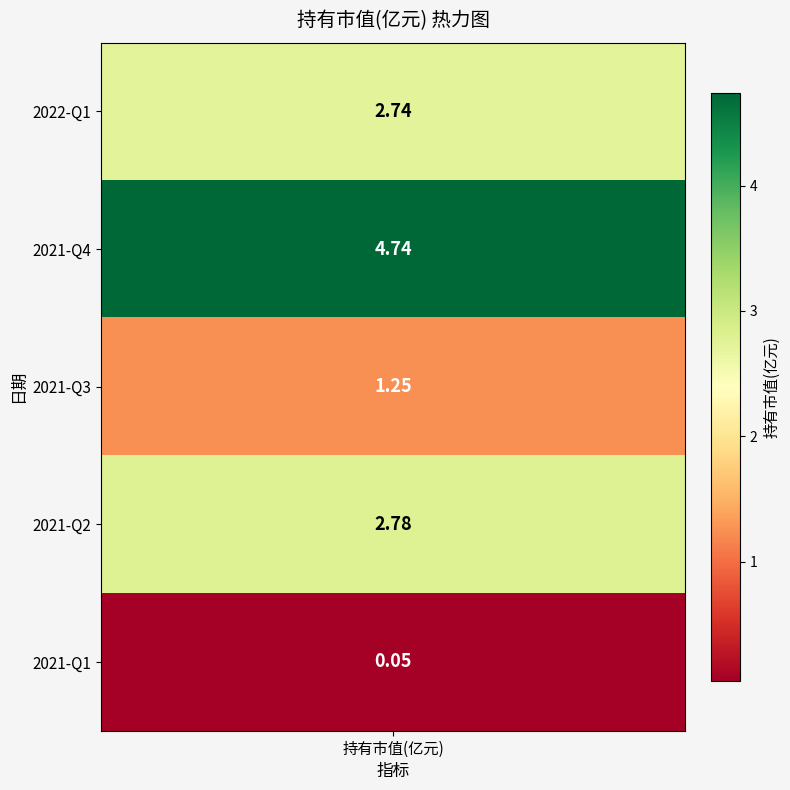

What is the maximum value shown in the chart?

4.7